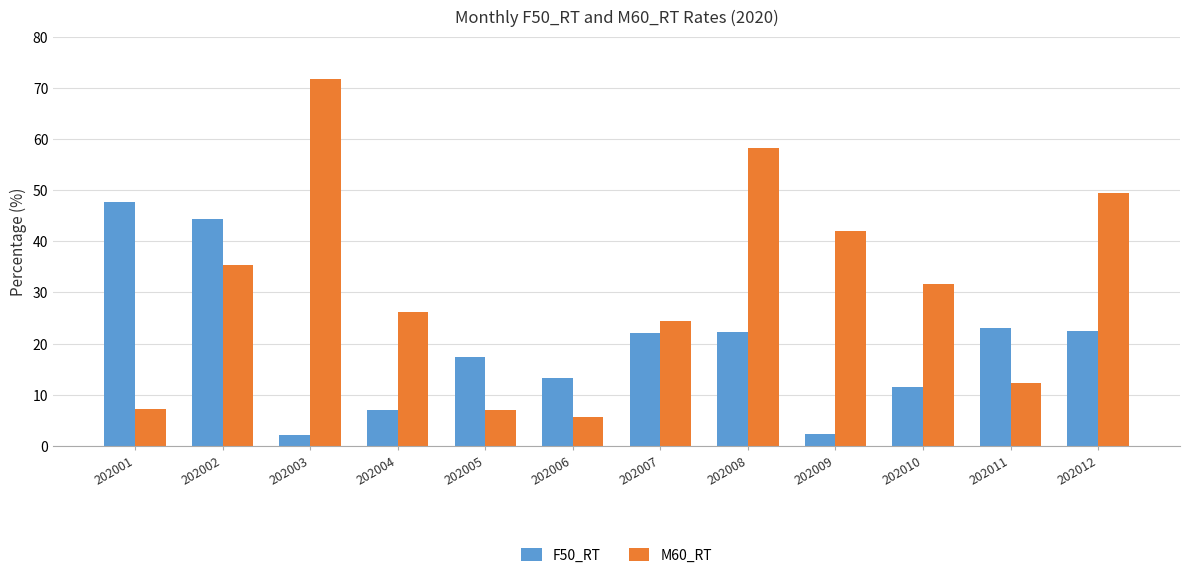

What is the difference between the second highest and second lowest values in the F50_RT series?

42.0